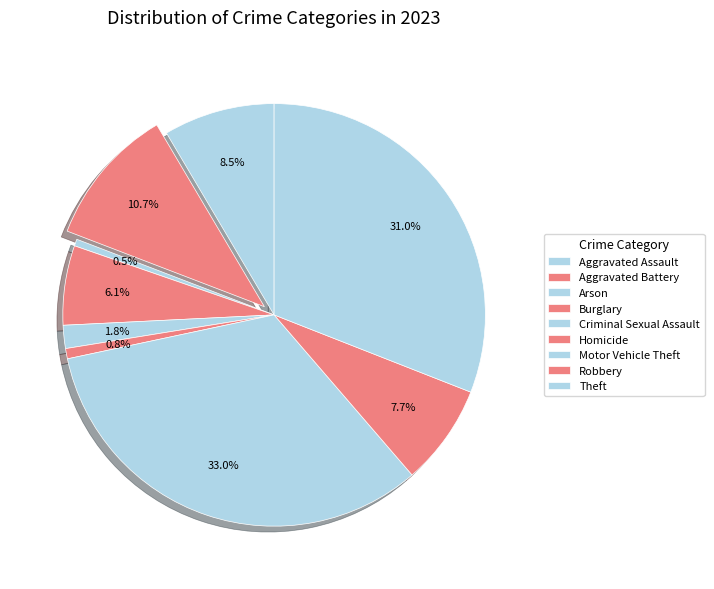

To the nearest percent, what portion does Motor Vehicle Theft represent?

33%